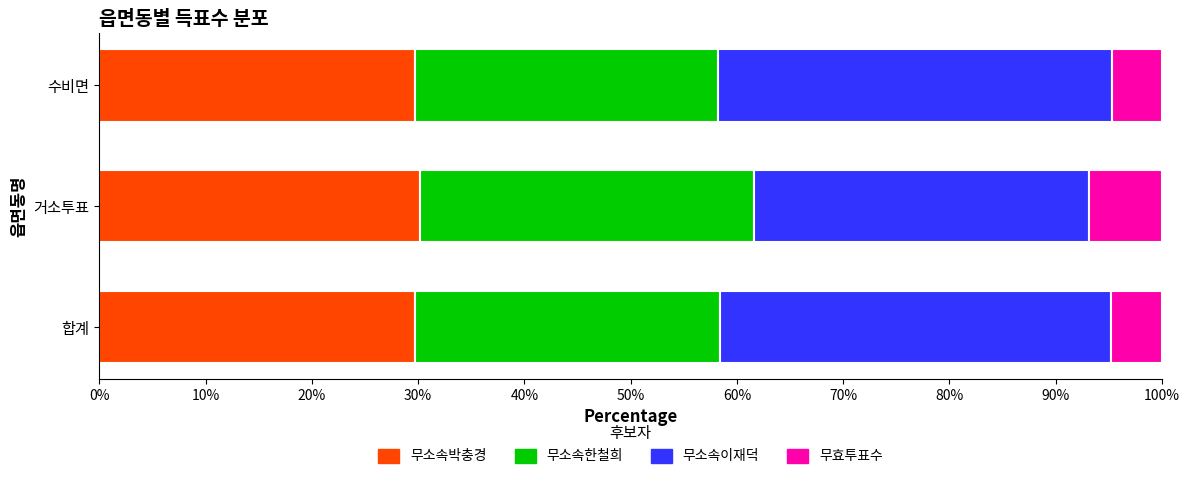

What is the sum of all 무소속박충경 values?

89.5